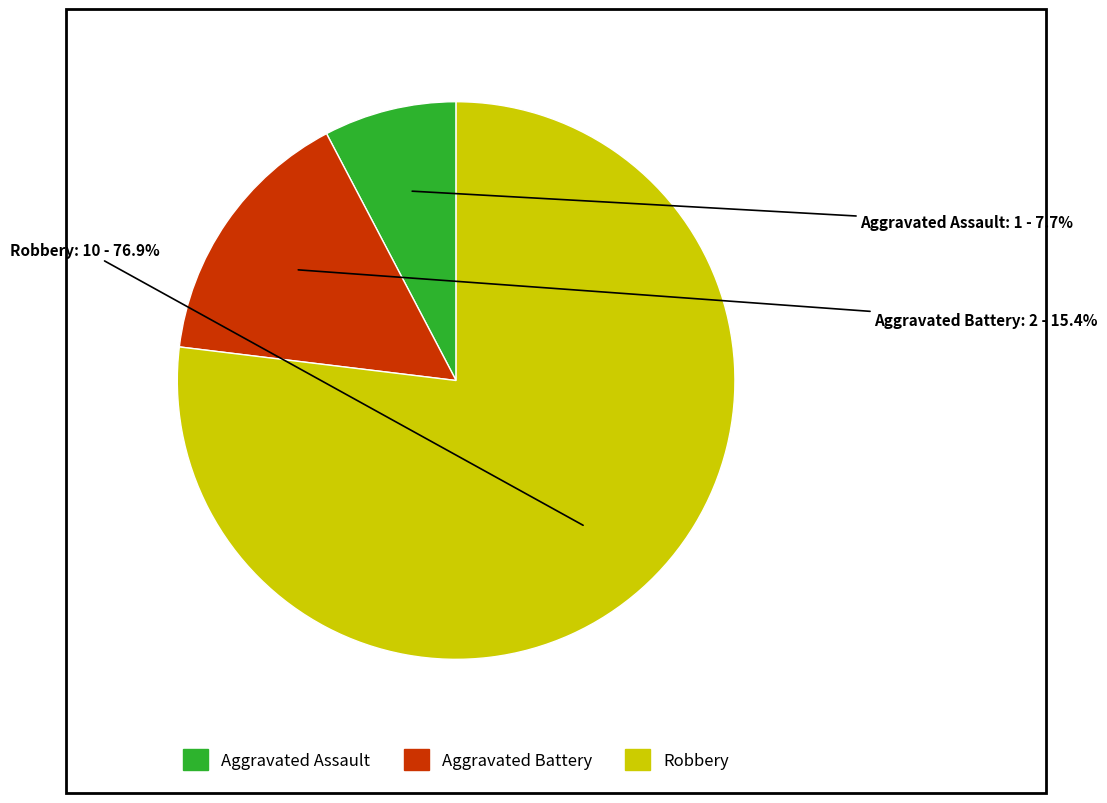

Does any single category account for the majority?

Yes